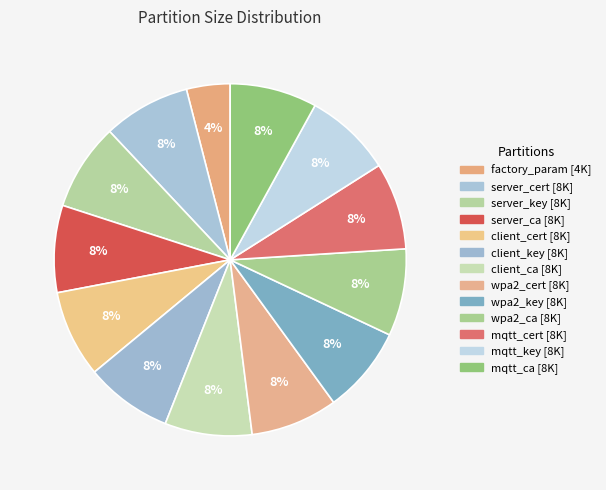

Rank the categories by value from highest to lowest.

server_cert (8K), server_key (8K), server_ca (8K), client_cert (8K), client_key (8K), client_ca (8K), wpa2_cert (8K), wpa2_key (8K), wpa2_ca (8K), mqtt_cert (8K), mqtt_key (8K), mqtt_ca (8K), factory_param (4K)